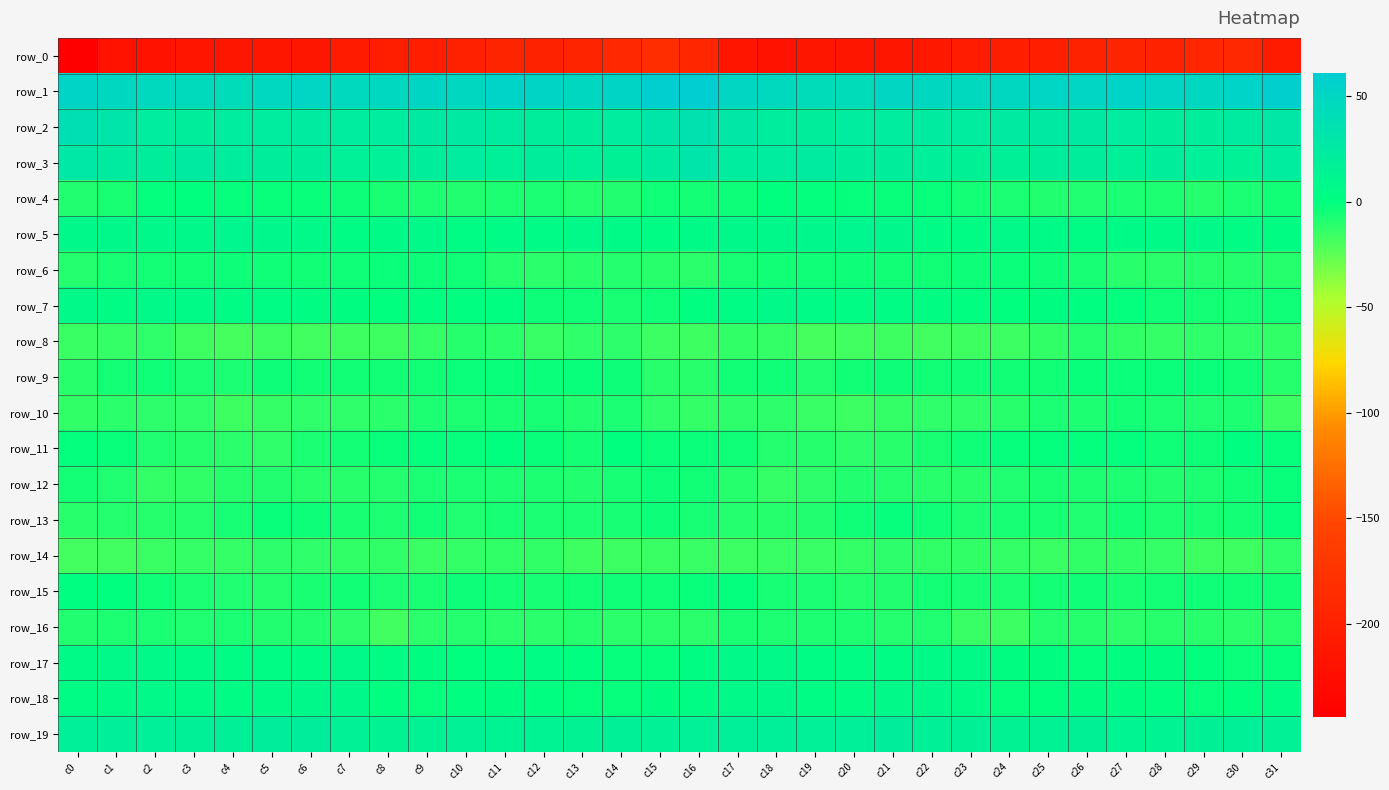

How many values in the row_18 series are below 3?

15